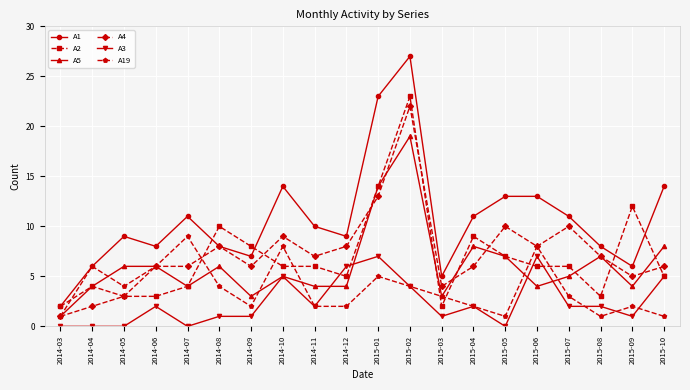

How many distinct data groups are displayed?

6